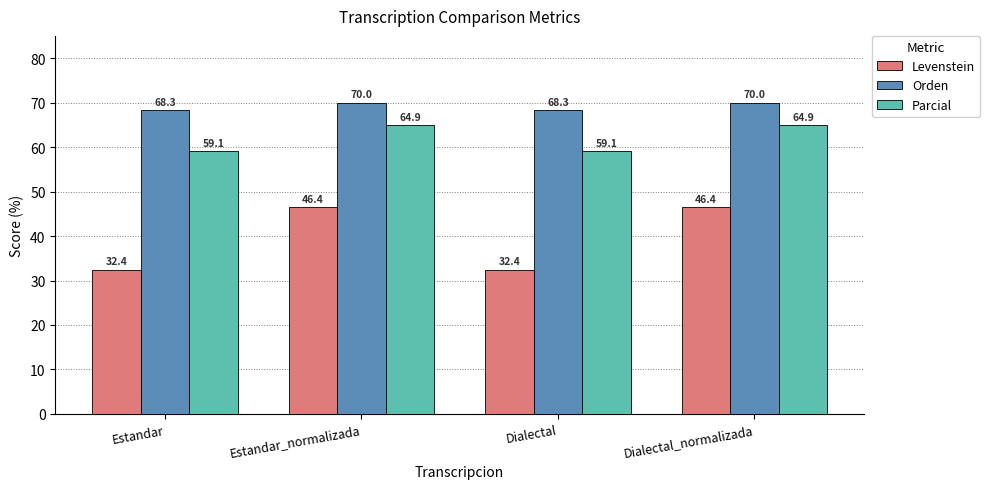

What are all the series names shown in the legend?

Levenstein, Orden, Parcial